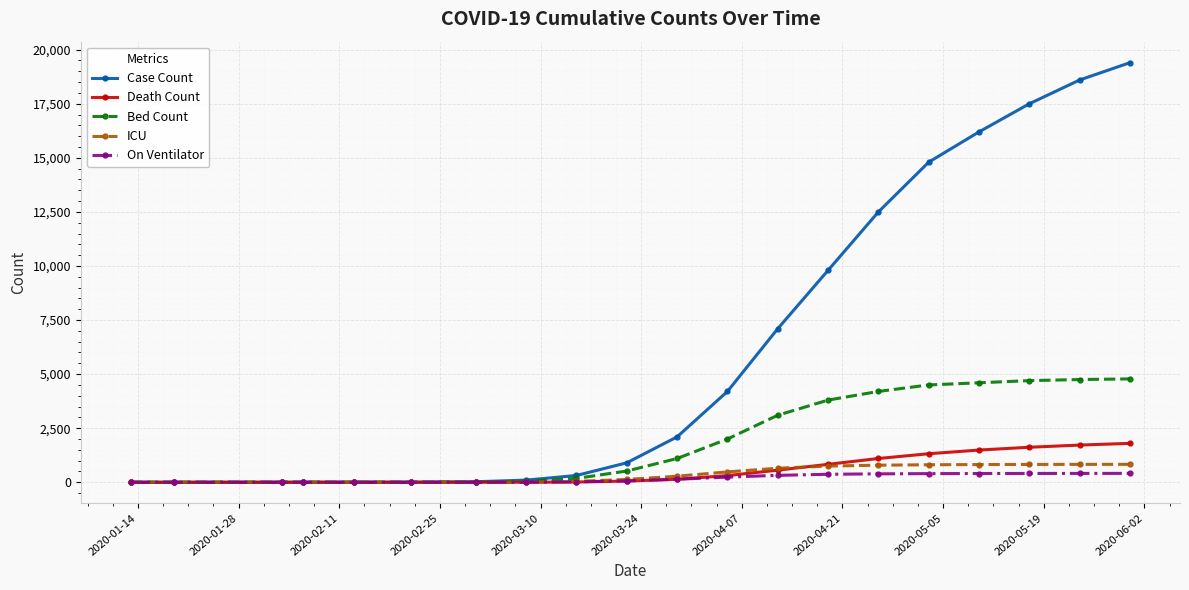

At how many categories does at least one series exceed 10134?

6